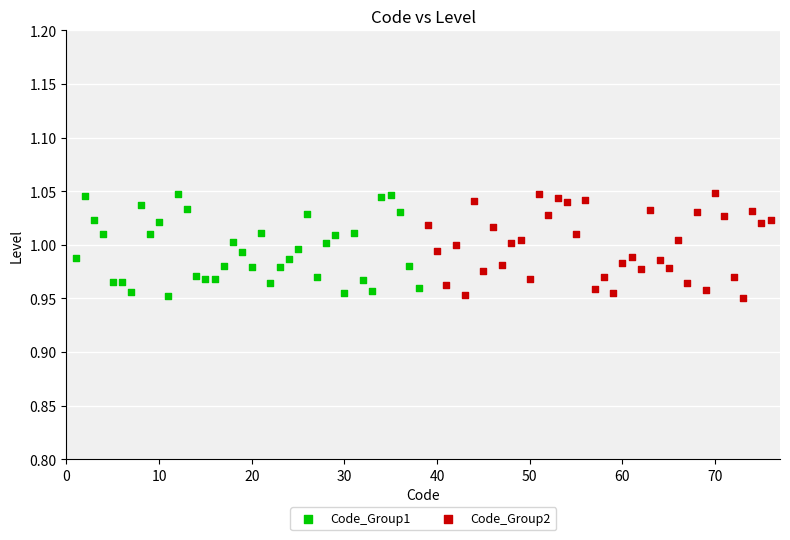

What are all the series names shown in the legend?

Code_Group1, Code_Group2